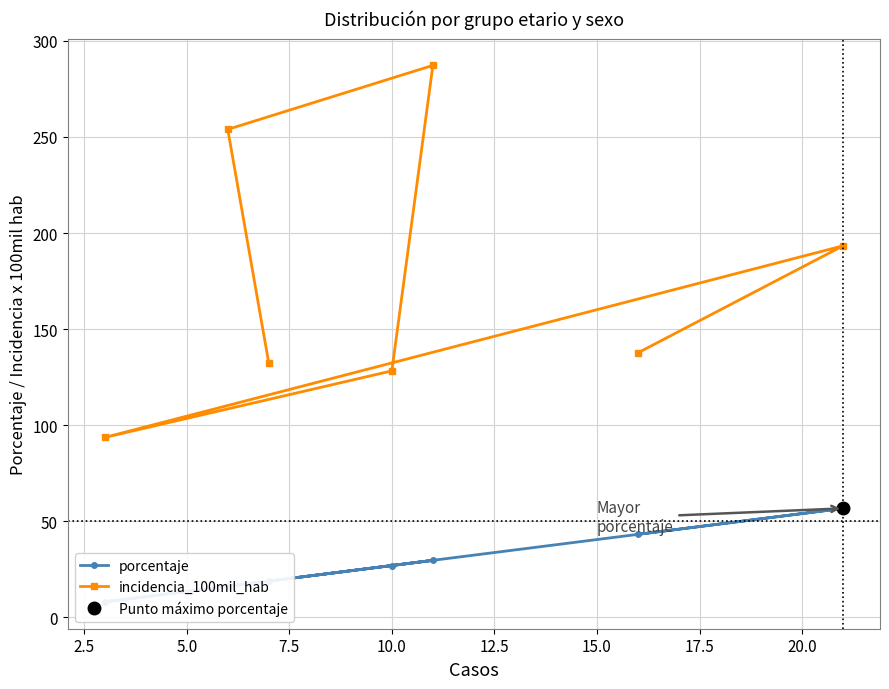

What is the difference between the maximum and minimum values in the porcentaje series?

48.6